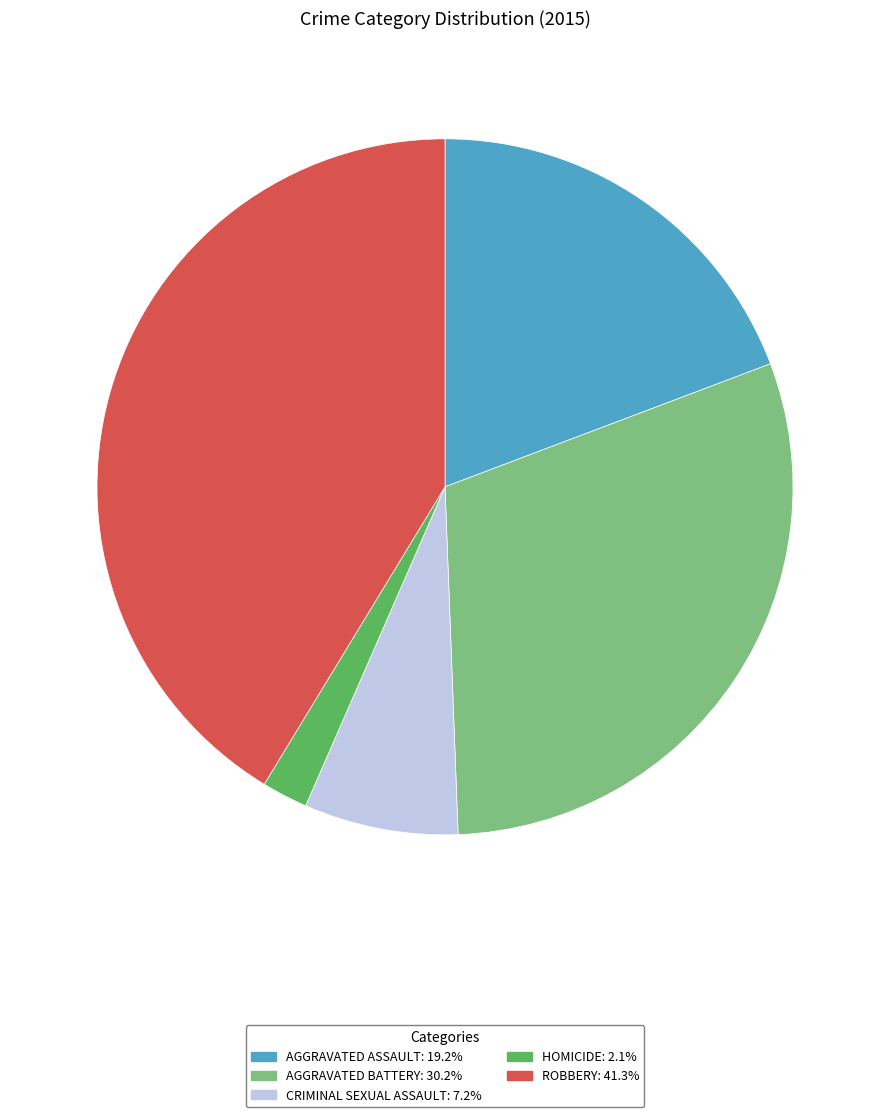

Is there any slice that represents more than half of the pie?

No